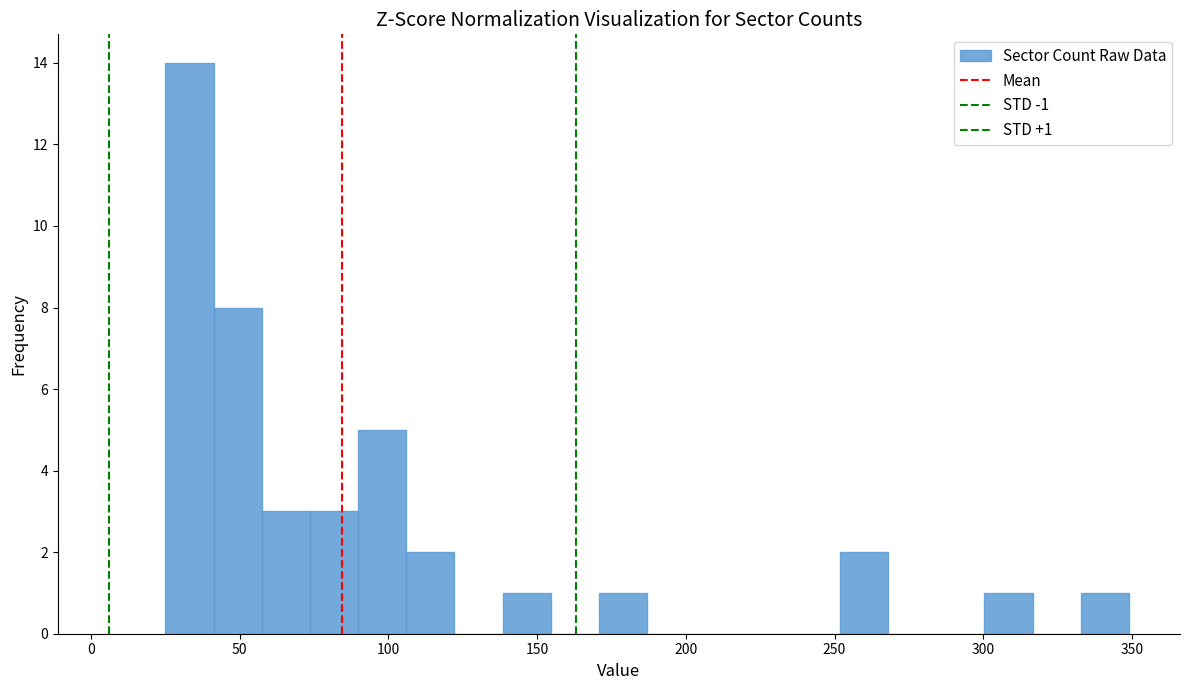

Around what value on the x-axis is the tallest bar? Give the approximate position of its centre, as read against the axis.

35